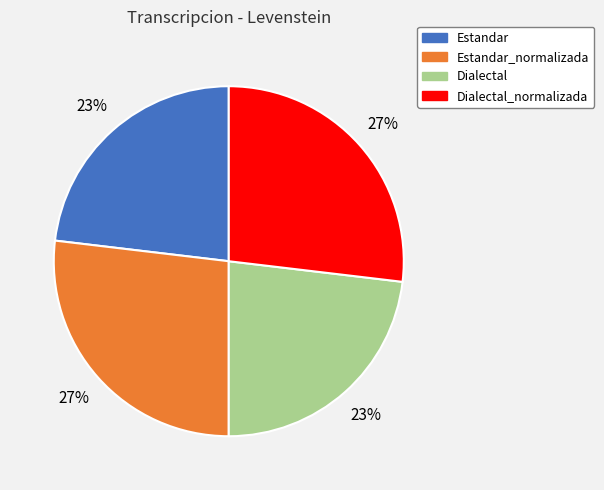

Does any single category account for the majority?

No